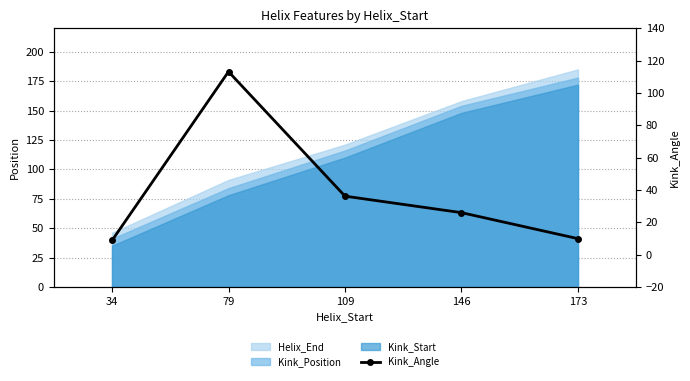

What is the greatest value displayed?

113.1